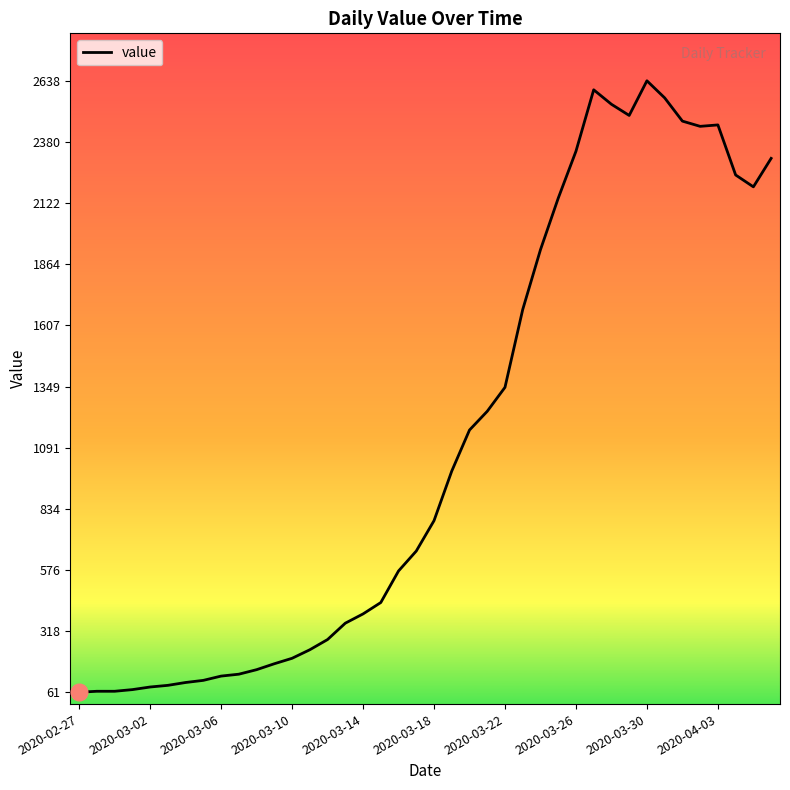

What is the smallest value displayed?

61